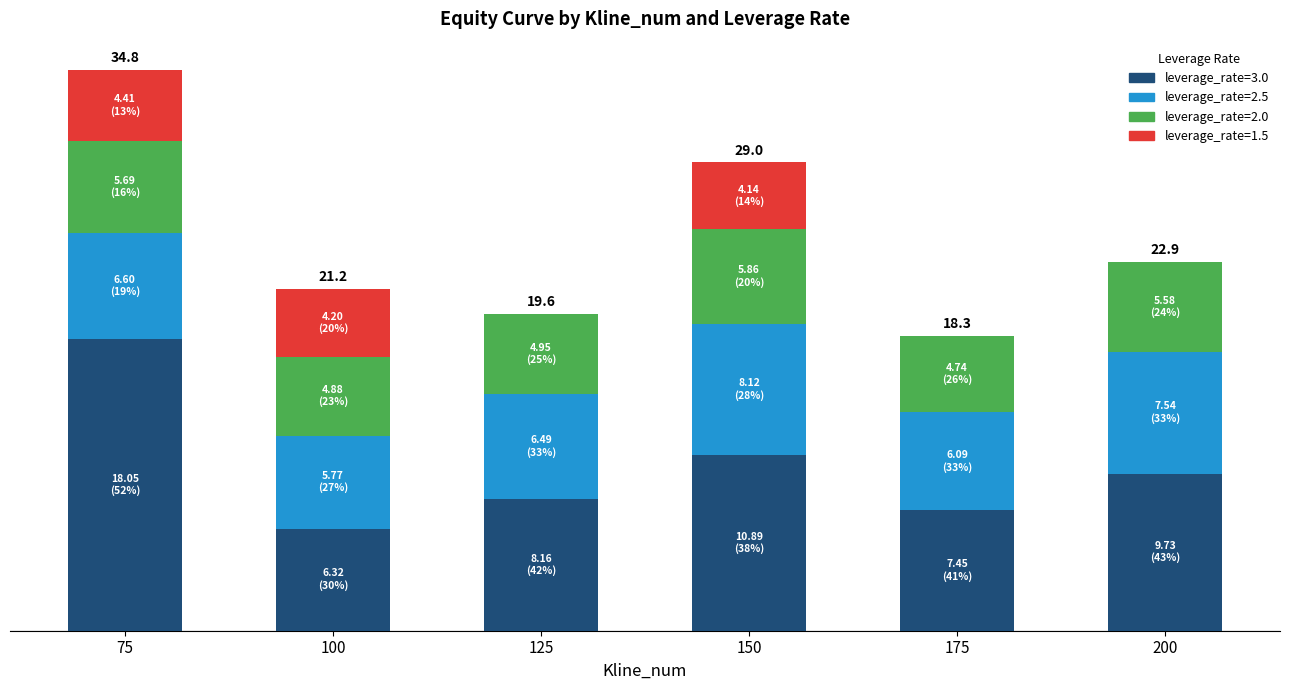

What is the total value across all series at 125?

19.6